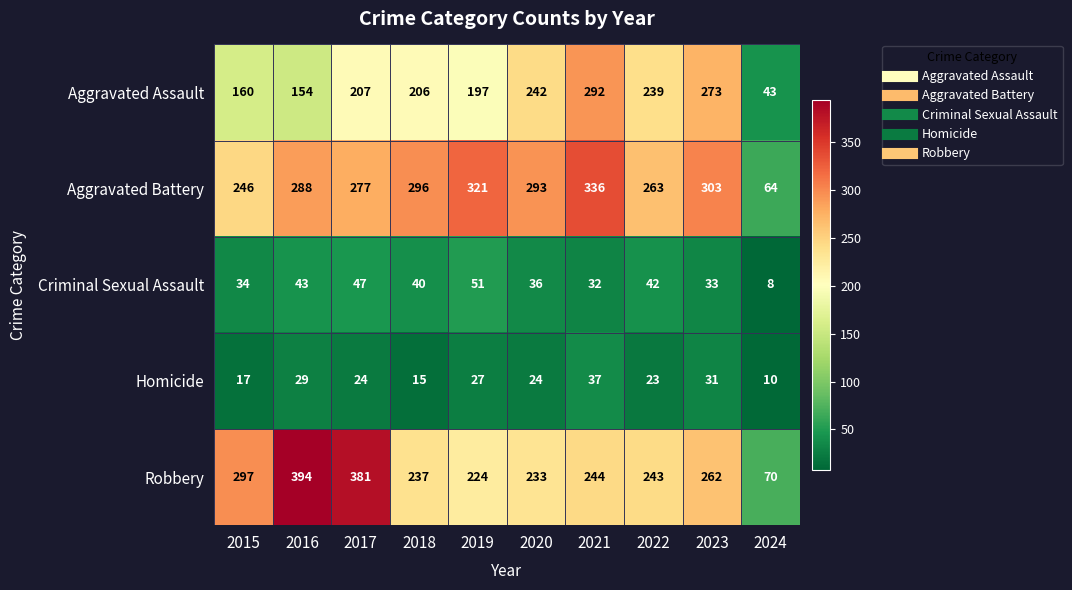

What is the spread (max minus min) of values at 2021?

304